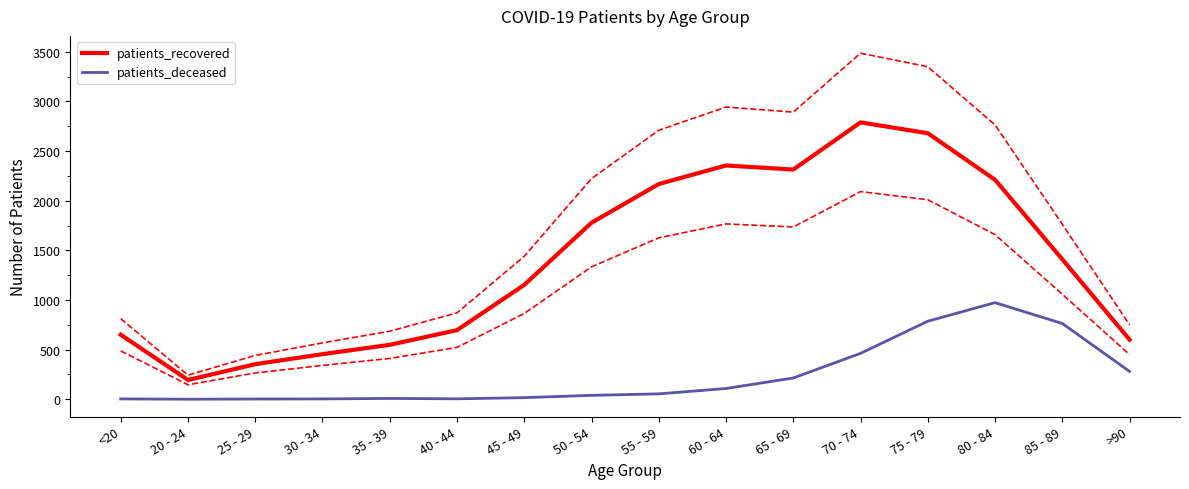

Does the chart display data point markers on the line(s)?

No